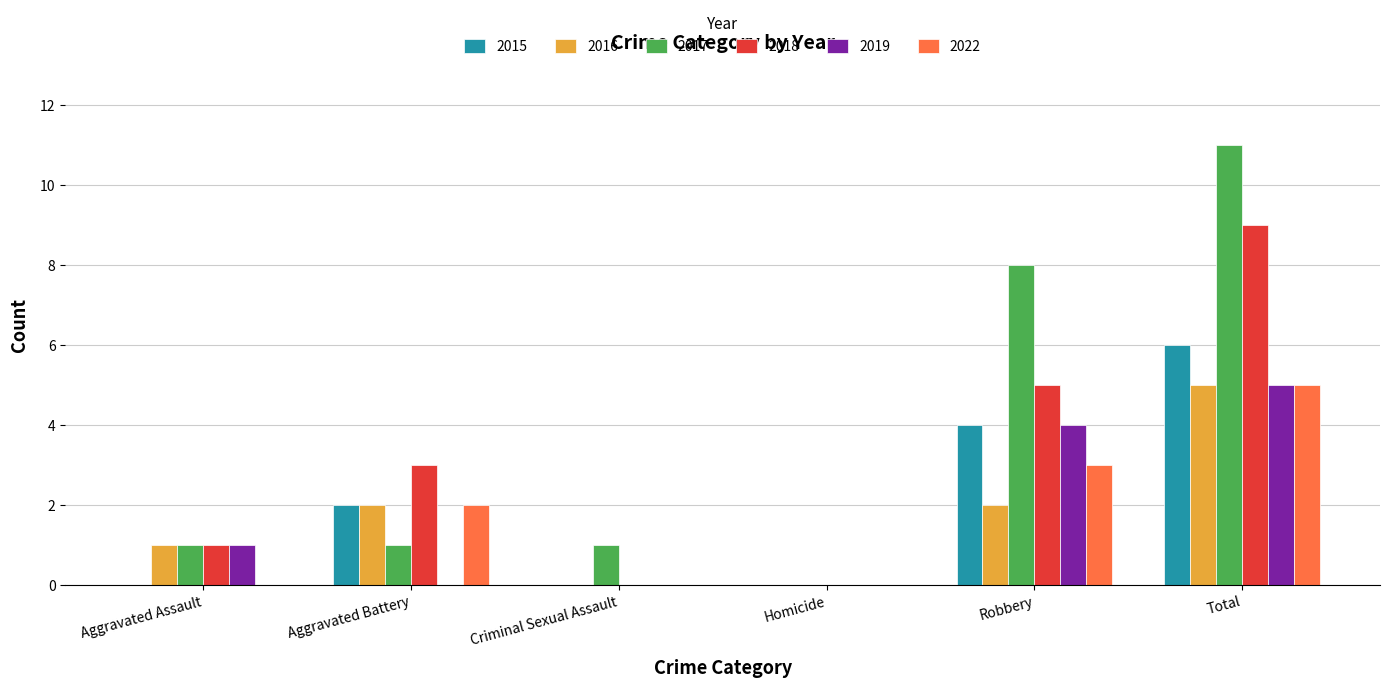

Is the value of 2019 at Robbery greater than the value of 2015 at Aggravated Assault?

Yes